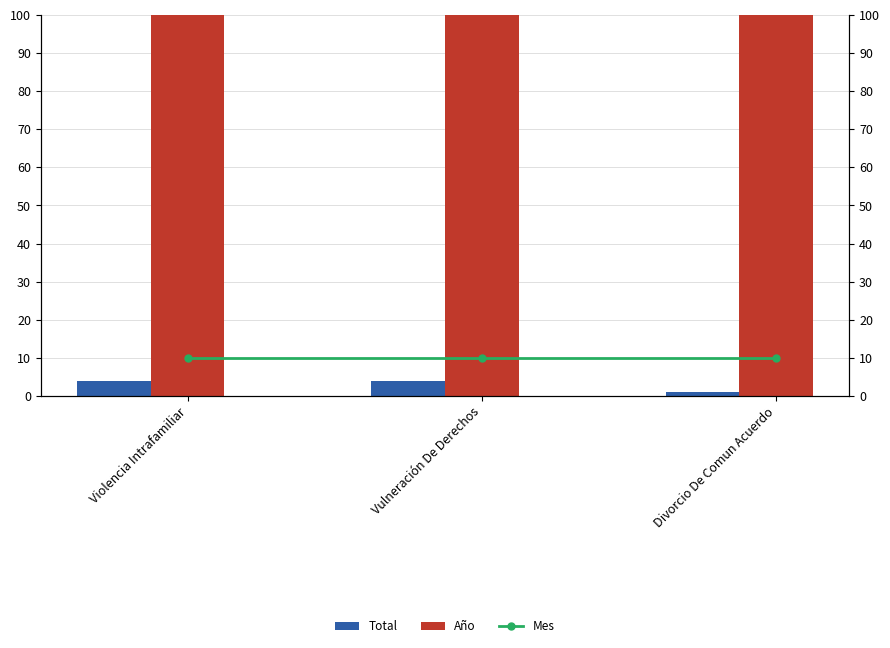

At how many categories does at least one series exceed 389?

3